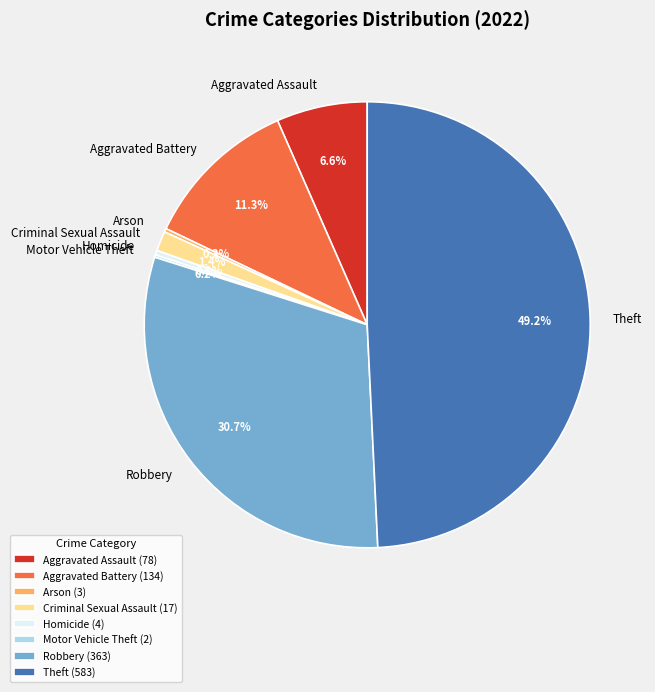

Is there a majority slice in this chart?

No